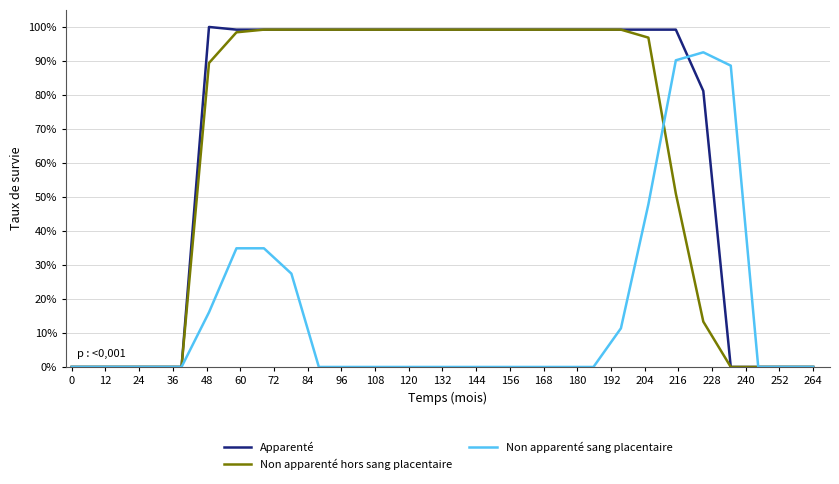

Which series has the largest total across all categories?

Apparenté